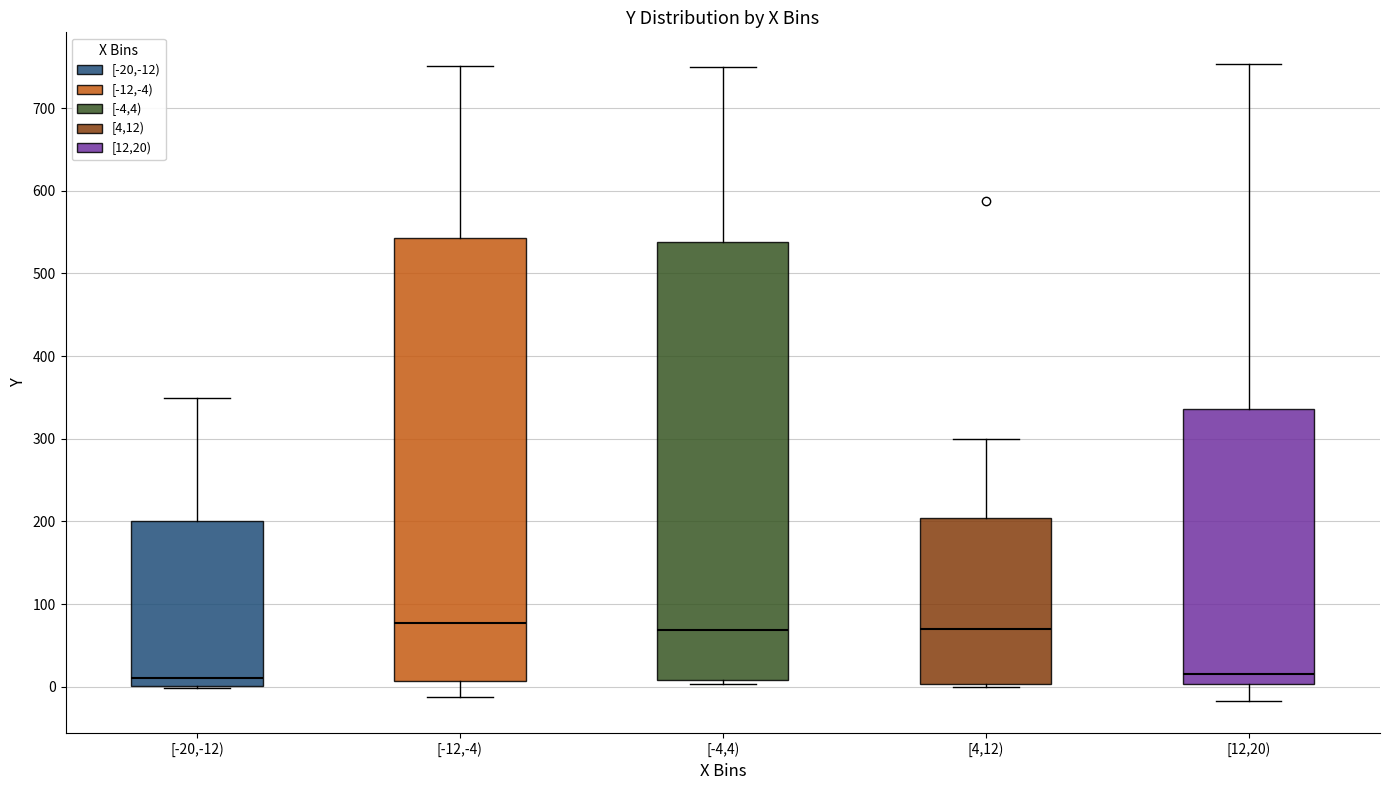

Reading left to right, read every box against the y-axis: the position of its median line, the range the box covers, and the ends of its whiskers. The values are not printed on the chart, so give them approximately, as read against the axis.

[-20,-12): median 10, box 0 to 200, whiskers 0 to 350
[-12,-4): median 80, box 10 to 540, whiskers -10 to 750
[-4,4): median 70, box 10 to 540, whiskers 0 to 750
[4,12): median 70, box 0 to 200, whiskers 0 (just below the box's lower edge) to 300
[12,20): median 20, box 0 to 340, whiskers -20 to 750